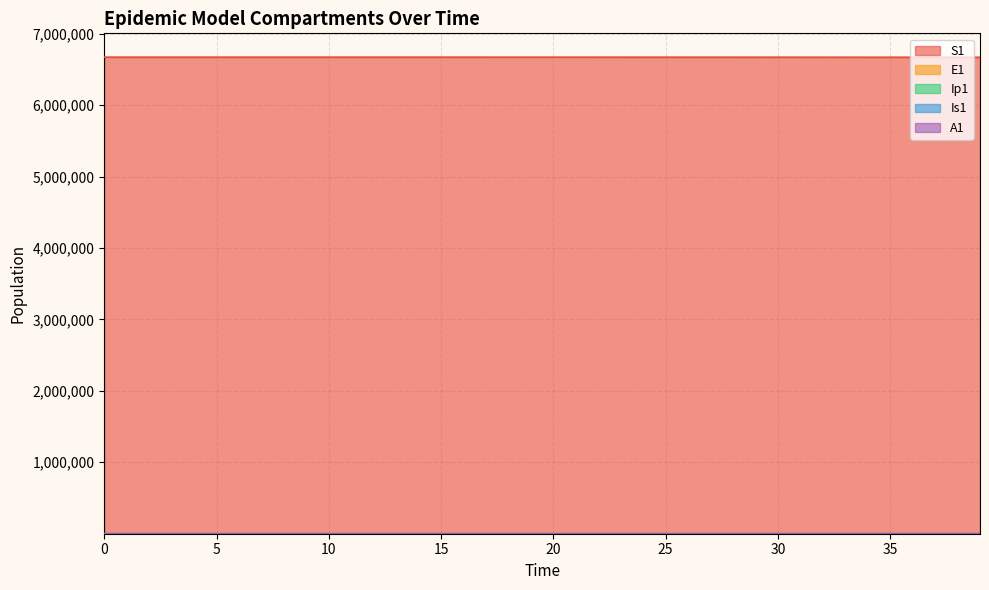

Which series has the widest spread of values?

S1